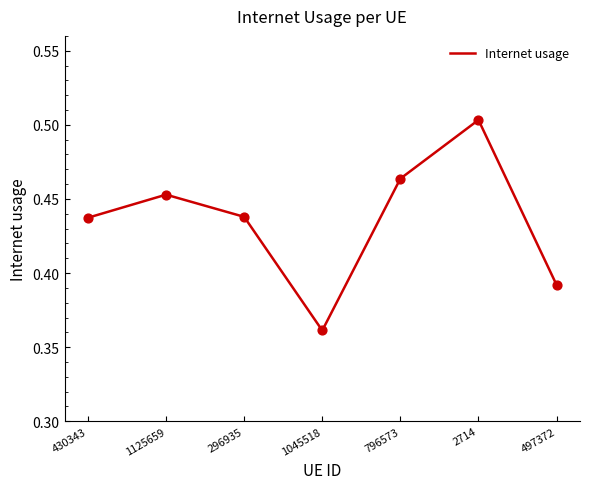

What is the change in value from 430343 to 2714?

+0.1